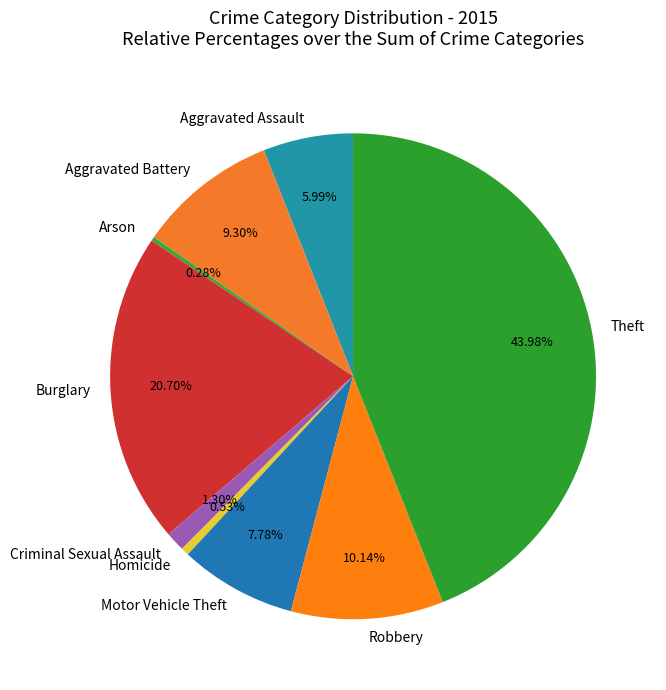

How many slices are in this pie chart?

9